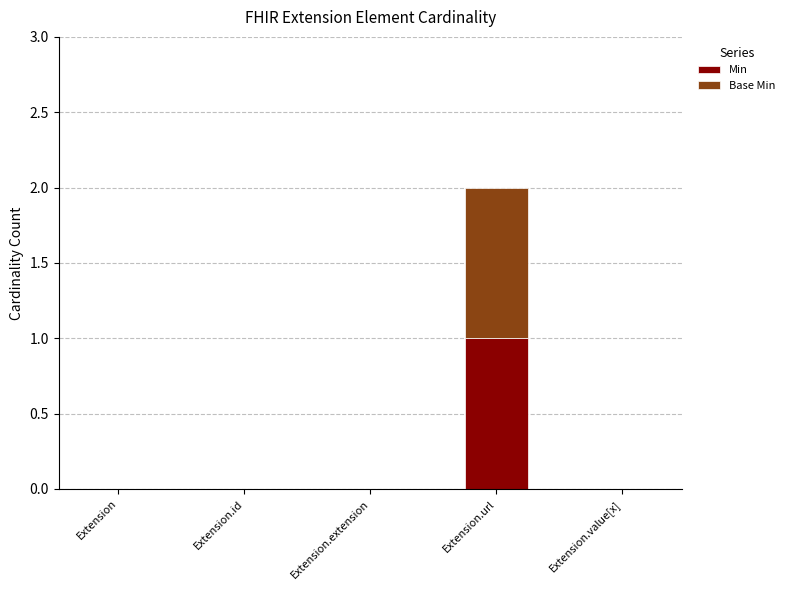

Which category has the highest value in the Min series?

Extension.url